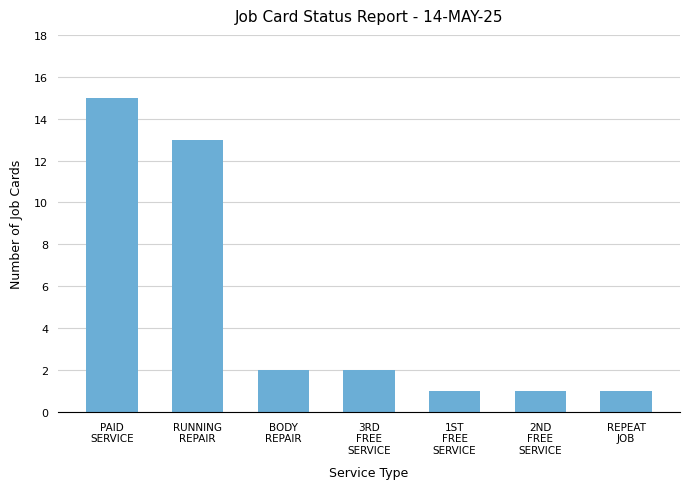

How many values are below 2?

3